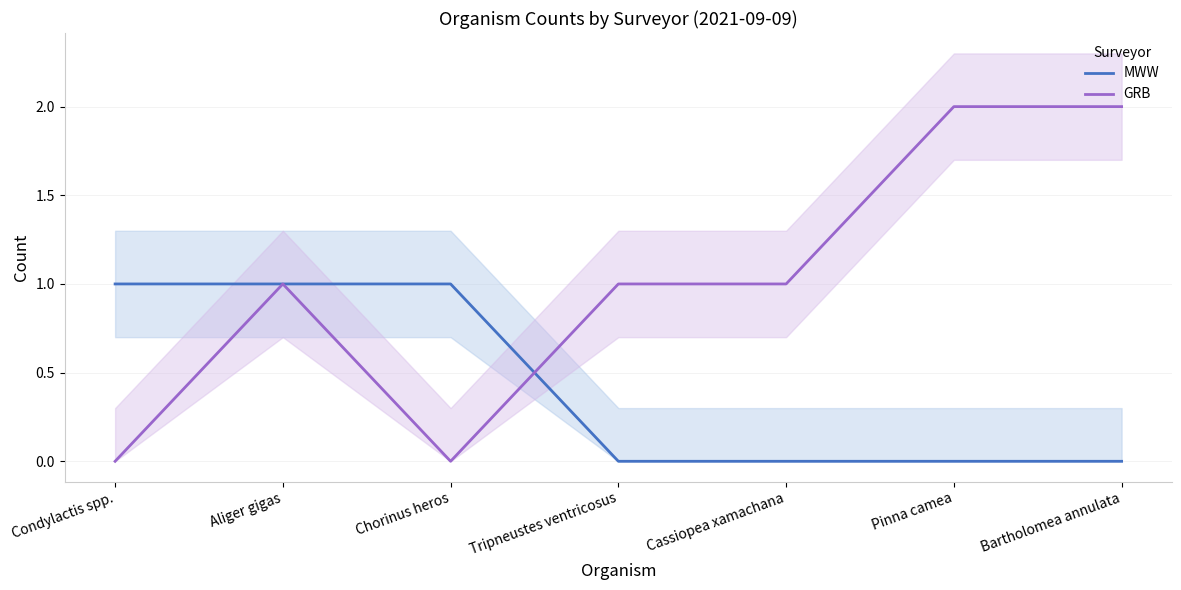

The value of GRB at Bartholomea annulata is 2. True or false?

True